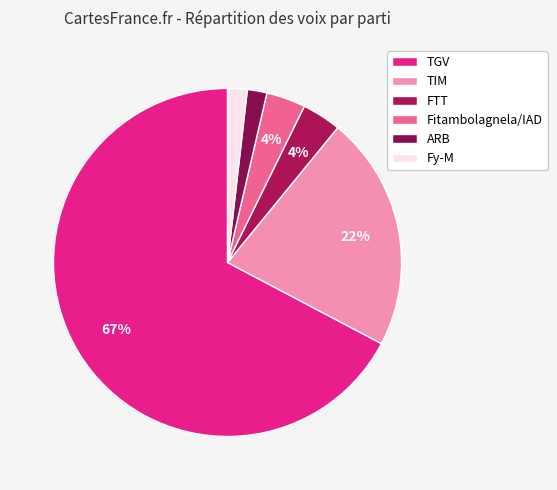

Which category has the biggest portion of the pie?

TGV